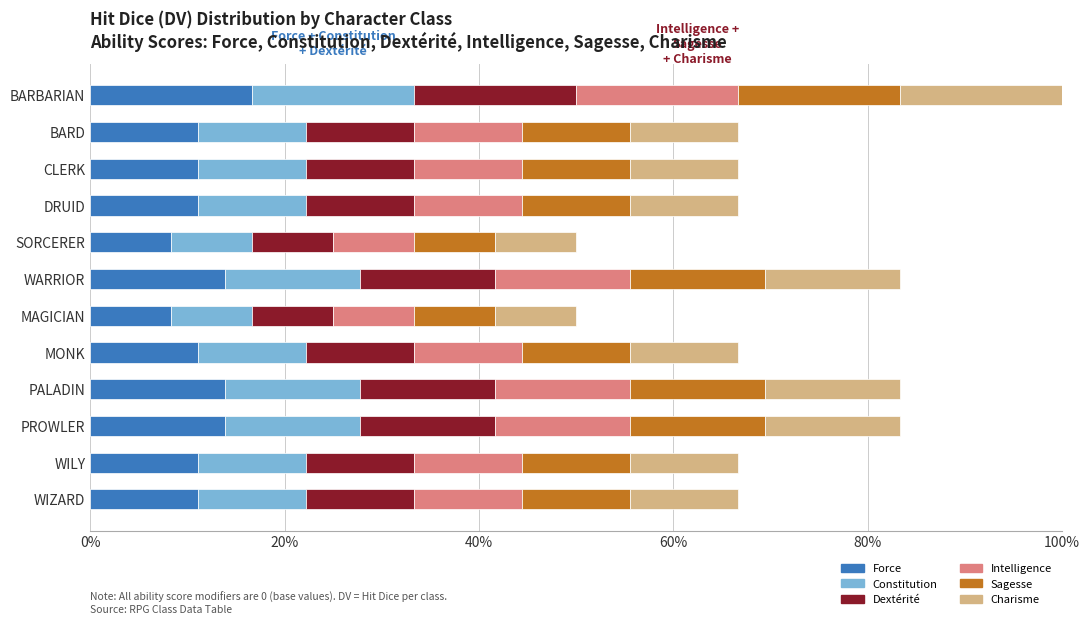

What are all the series names shown in the legend?

Force, Constitution, Dextérité, Intelligence, Sagesse, Charisme